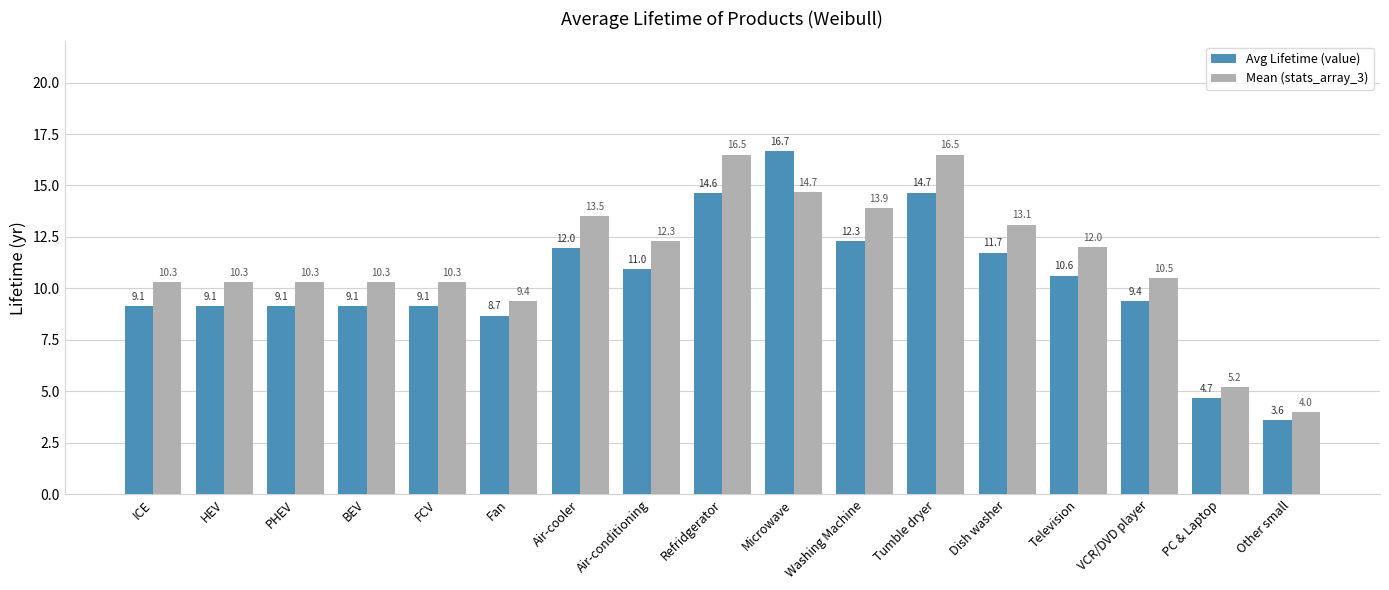

What is the approximate value of Mean (stats_array_3) at Air-conditioning?

12.3